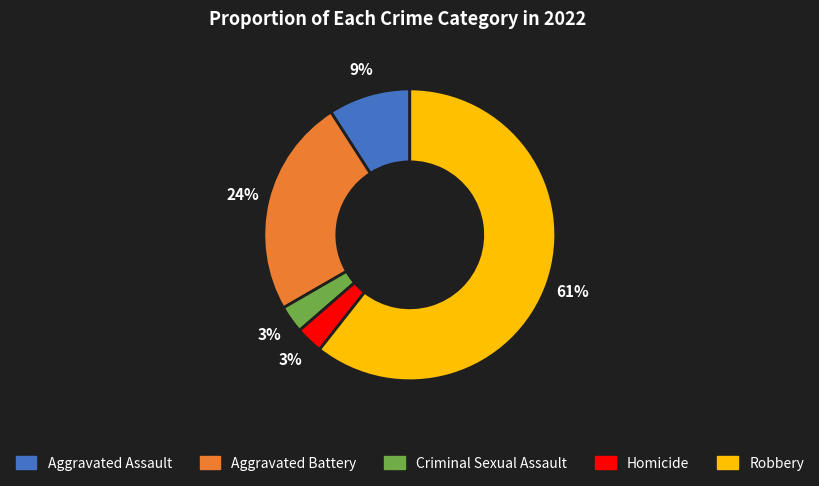

True or false: Criminal Sexual Assault accounts for 3% of the total.

True